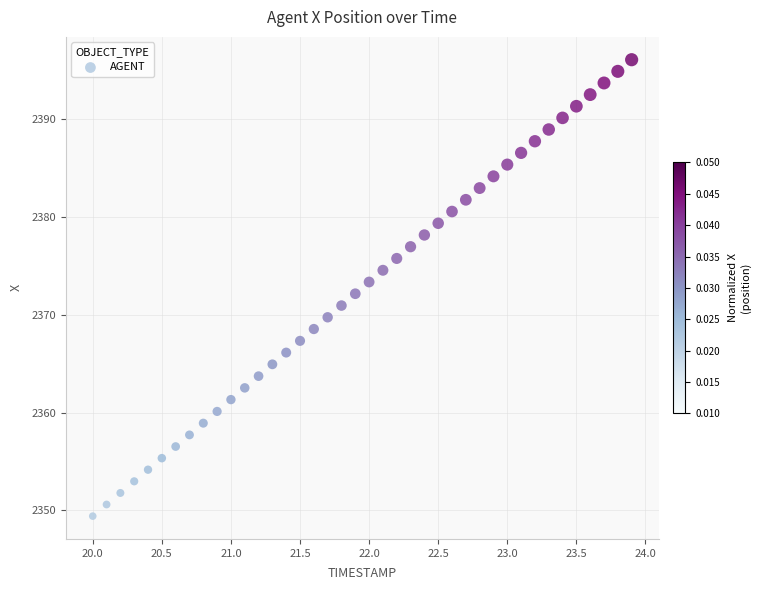

What is the range of X values (max minus min)?

3.9